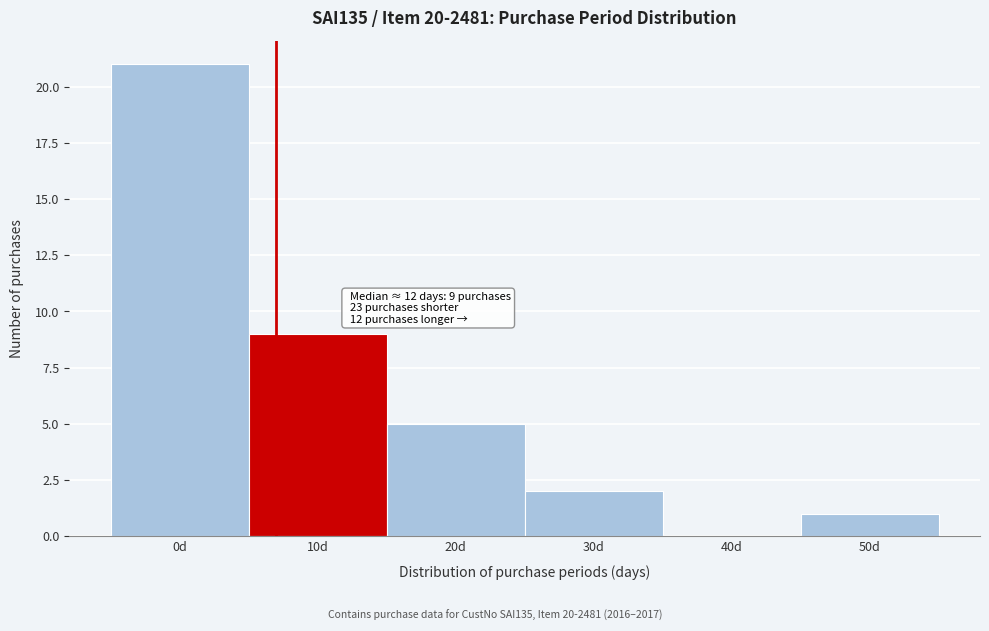

Reading left to right, what are all the values shown in this chart?

0d=21	10d=9	20d=5	30d=2	40d=0	50d=1